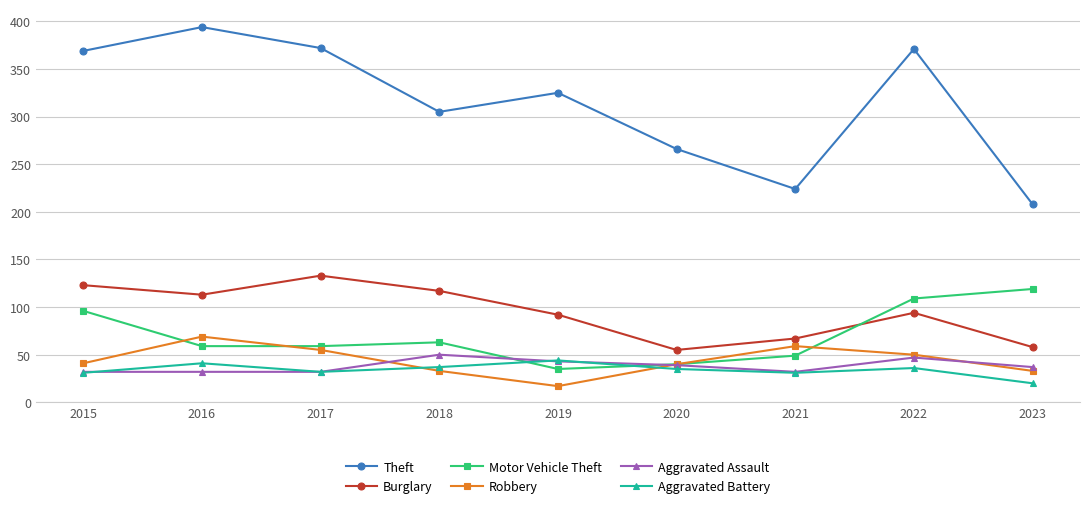

Which series has the largest range (max minus min)?

Theft